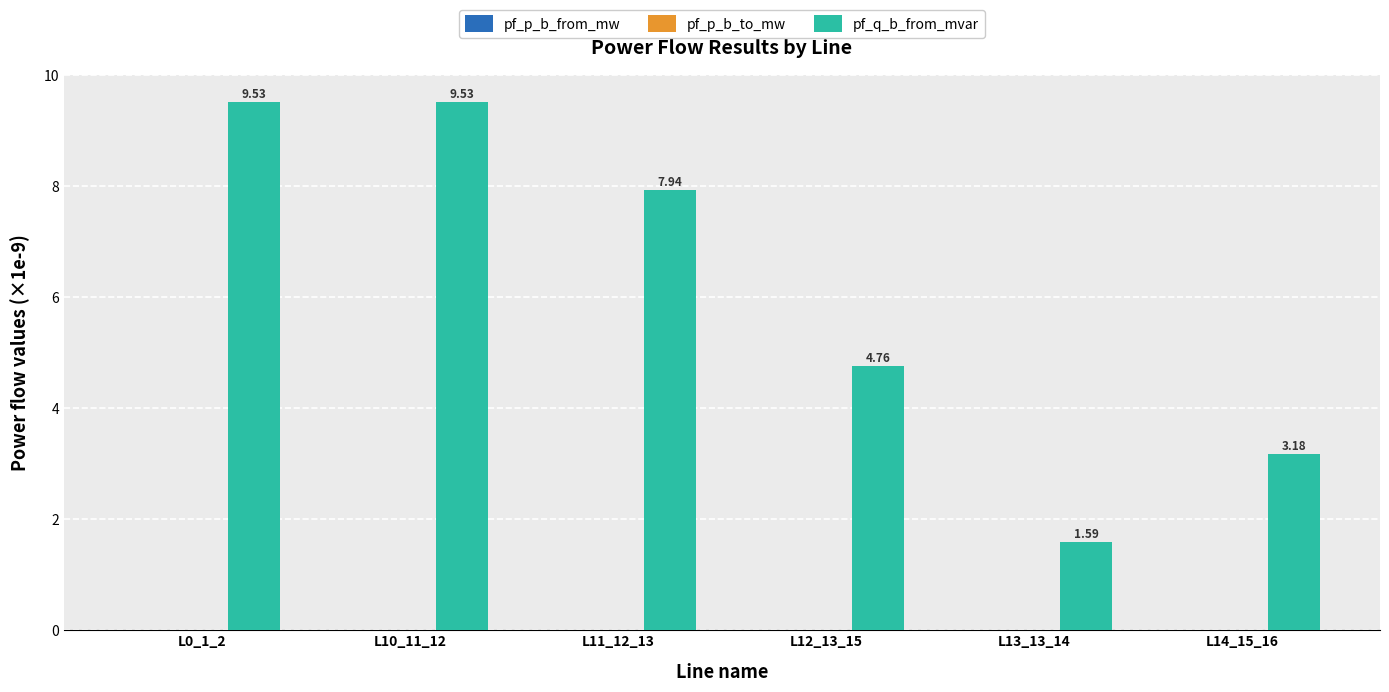

Which series has the widest spread of values?

pf_q_b_from_mvar